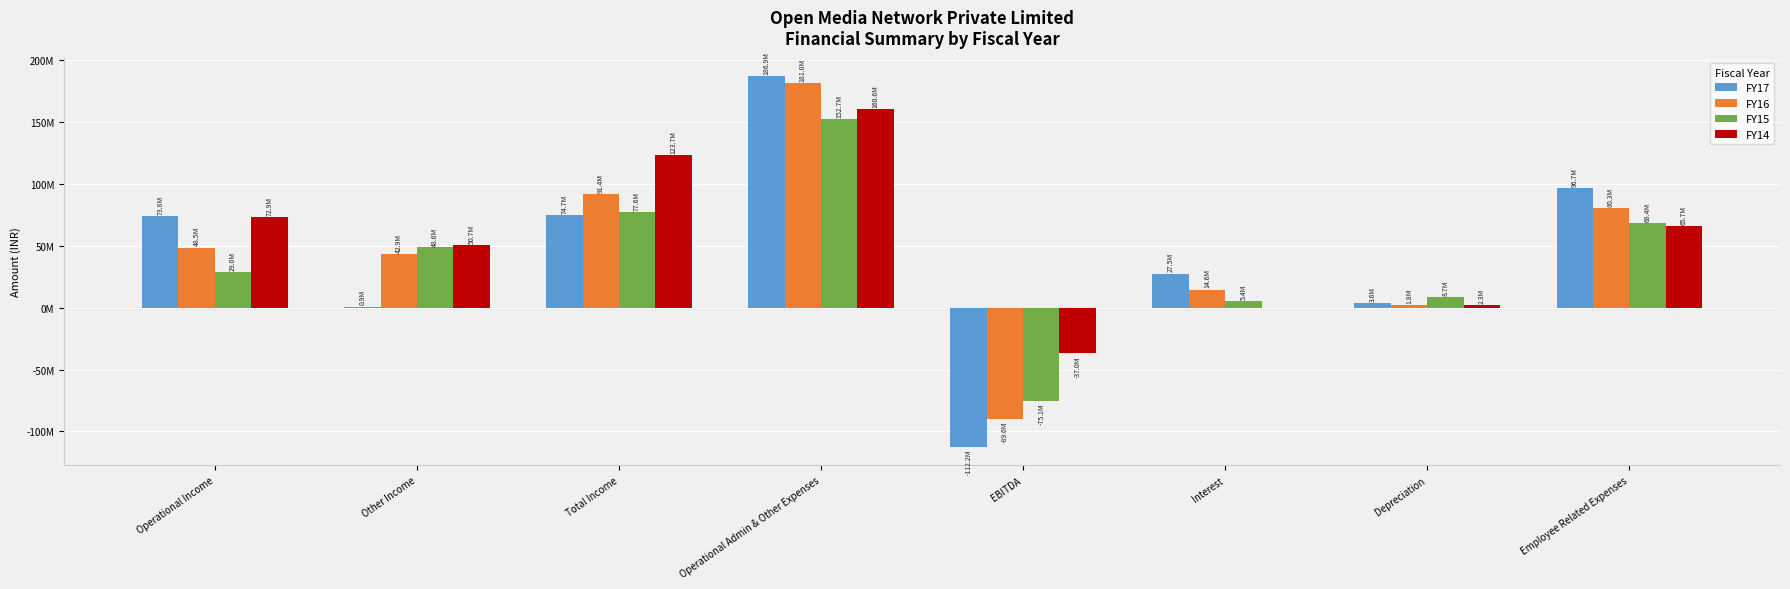

Which series has the largest total across all categories?

FY14